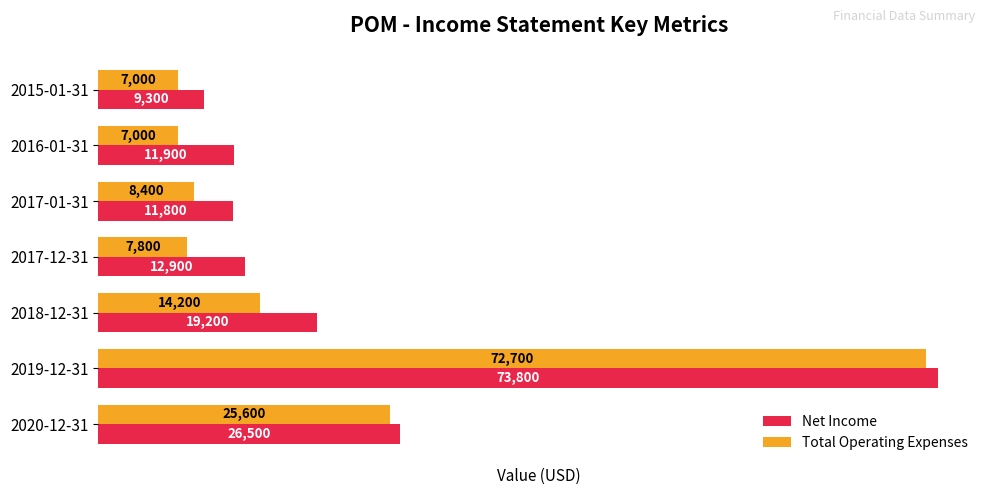

What is the difference between the highest and lowest values at 2016-01-31?

4900